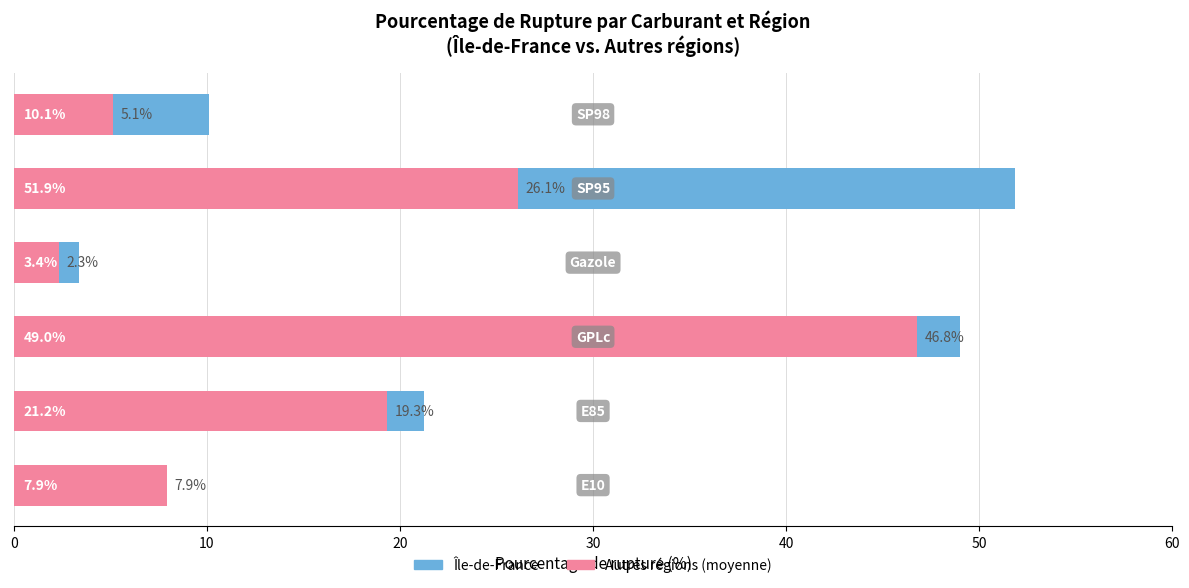

Reading left to right, what are all the values shown in this chart?

Île-de-France: 0=7.9	10=21.2	20=49.0	30=3.4	40=51.9	50=10.1
Autres régions (moyenne): 0=7.9	10=19.3	20=46.8	30=2.3	40=26.1	50=5.1